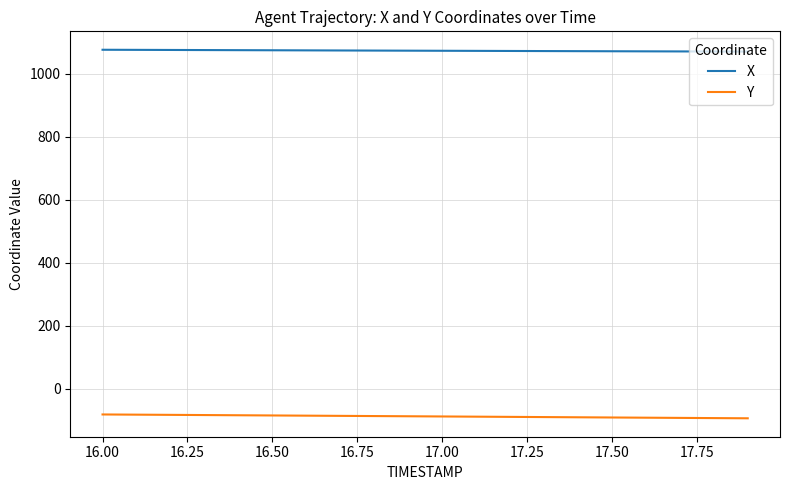

List the series in order of their overall mean, highest first.

X, Y